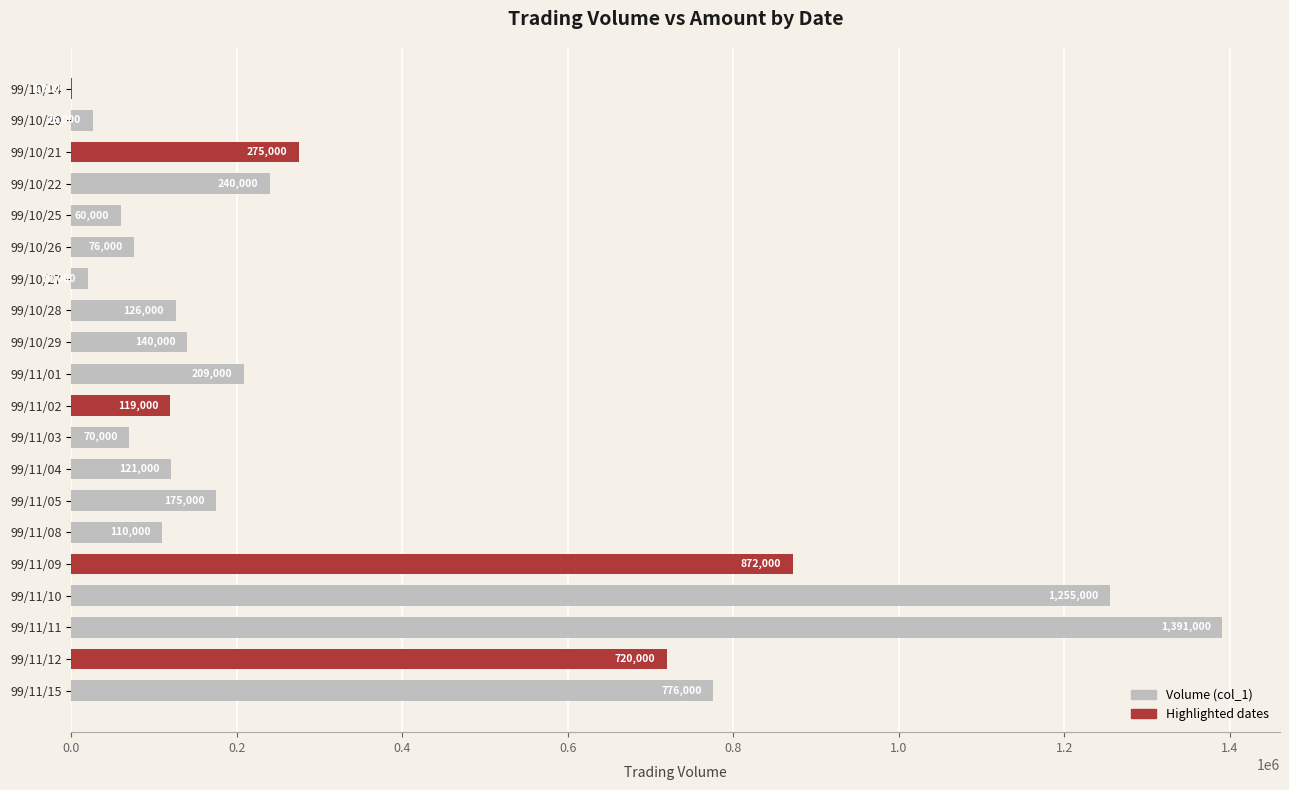

What is the sum of all values?

6782000